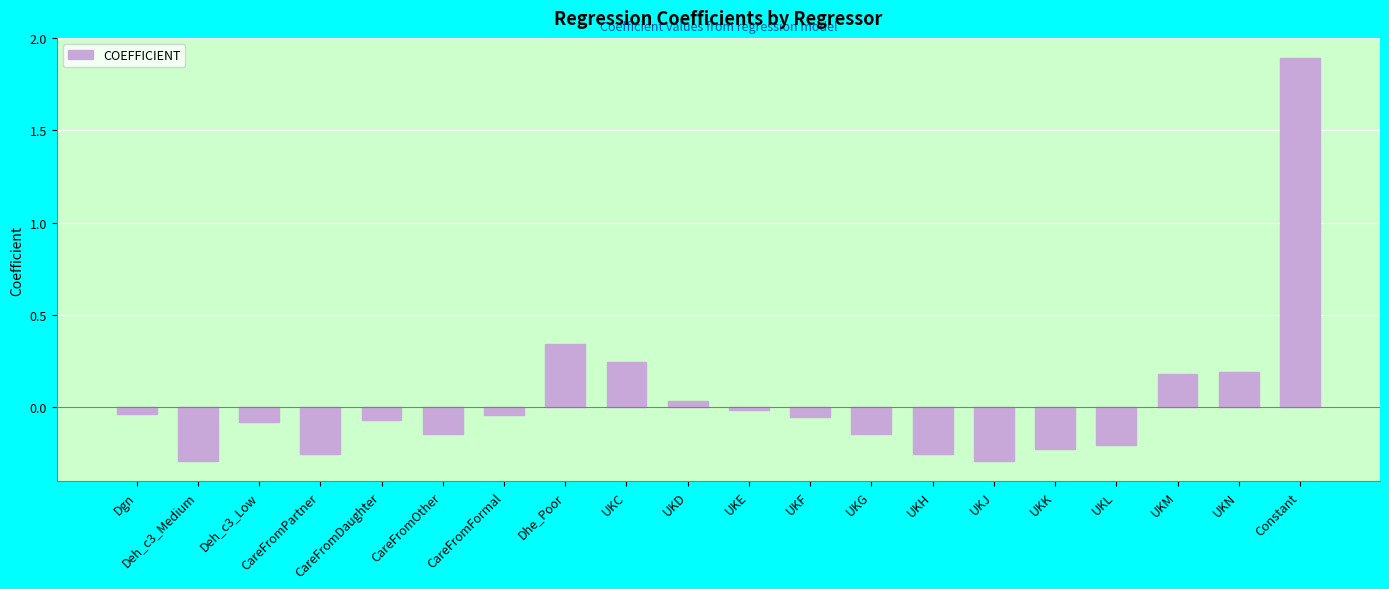

What is the difference between the values at Deh_c3_Low and Dhe_Poor?

0.4